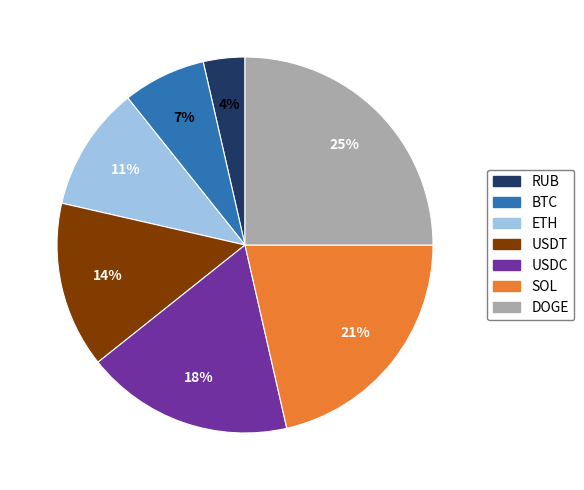

The DOGE slice represents 15% of the pie. True or false?

False